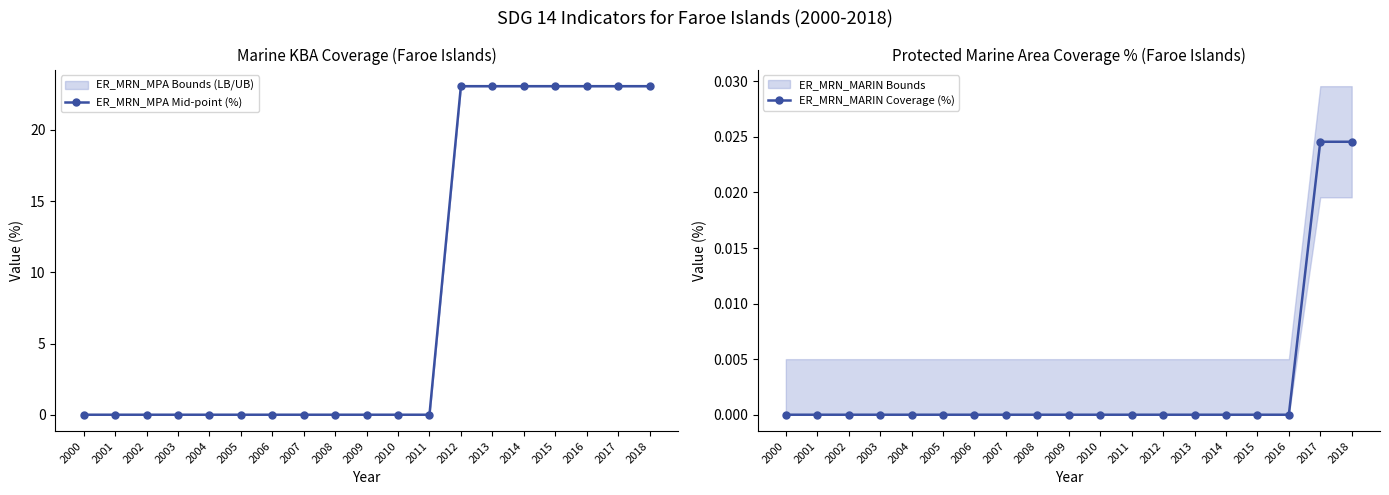

Is this an area chart (filled region under the line)?

No